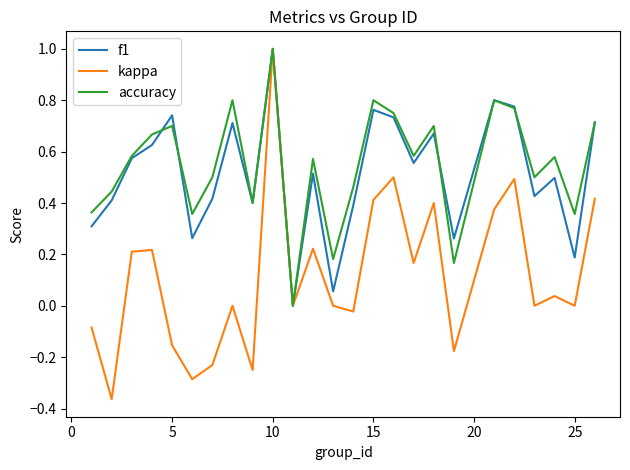

Which series has the largest total across all categories?

accuracy